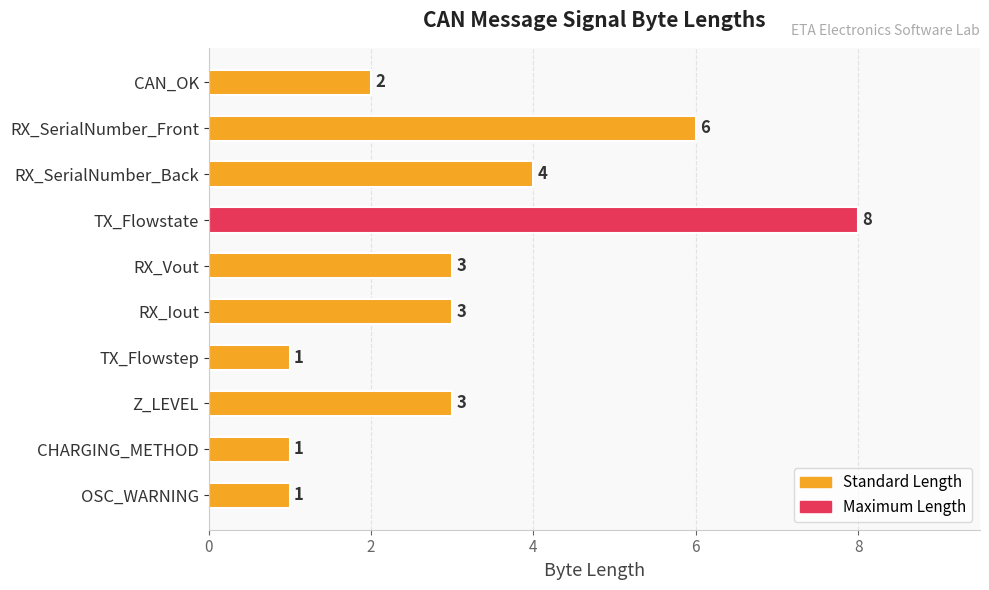

The value at TX_Flowstate is 8. True or false?

True